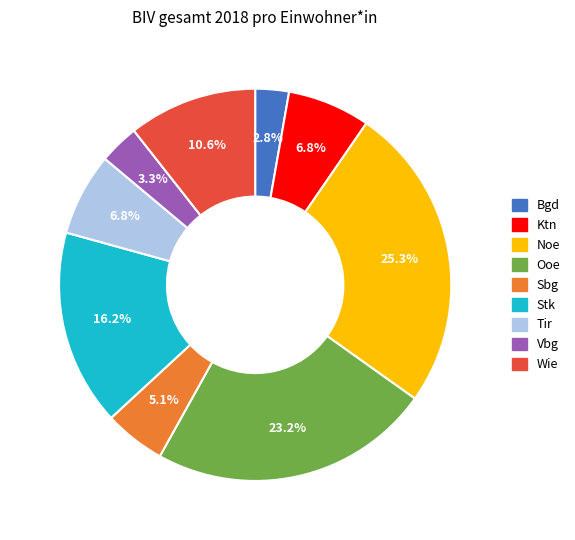

To the nearest percent, what is the average slice percentage?

11%